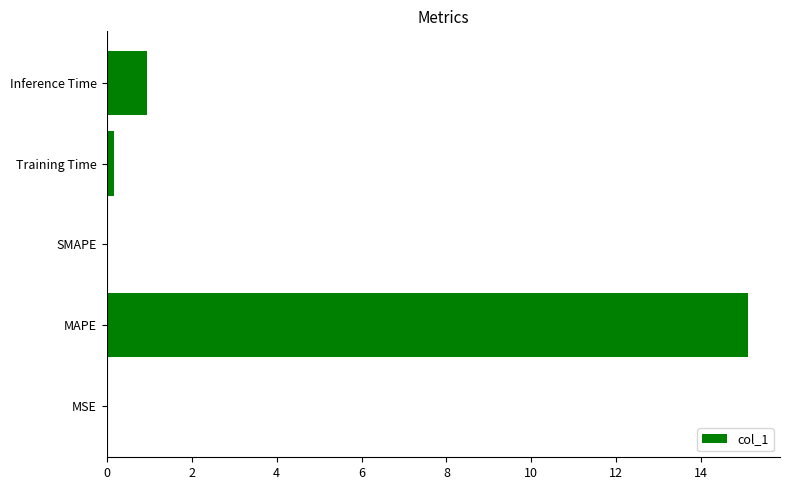

Are the bars horizontal?

Yes